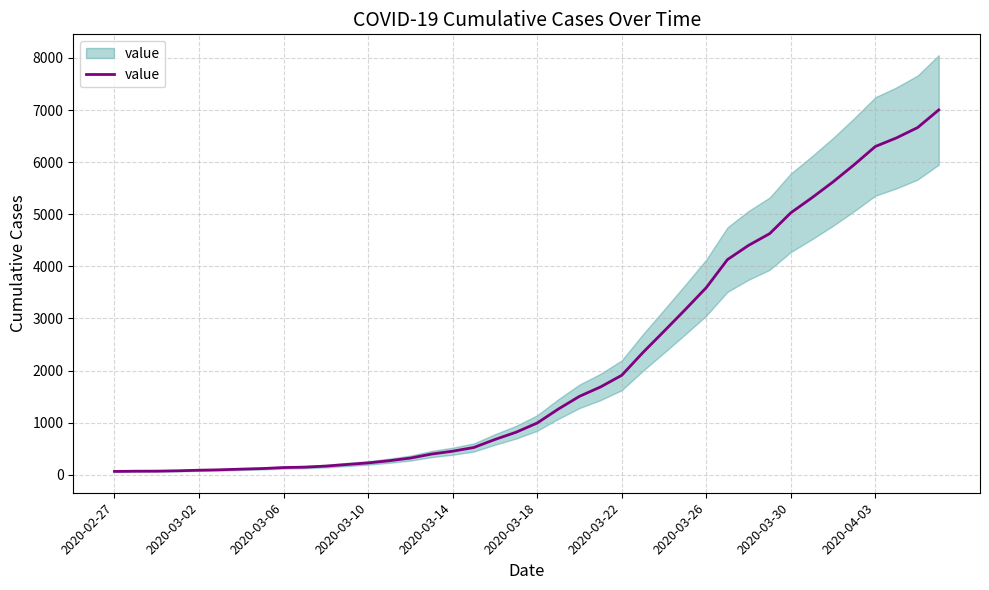

True or false: there are more than 0 points higher than both neighbors.

False